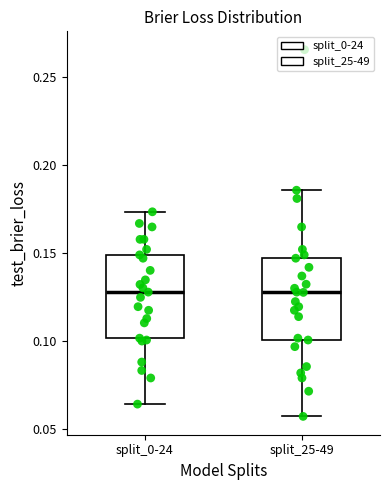

Where does the median line of the box for split_0-24 sit on the y-axis? The values are not printed on the chart, so give them approximately, as read against the axis.

0.130